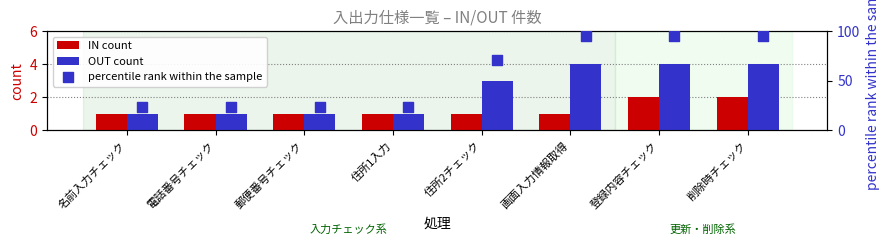

Which series has the largest total across all categories?

percentile rank within the sample